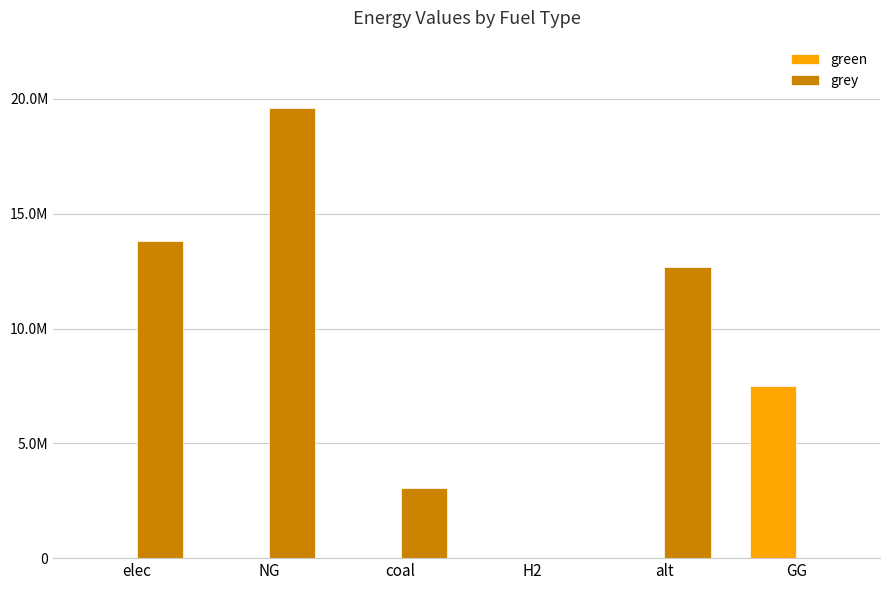

What are all the series names shown in the legend?

green, grey